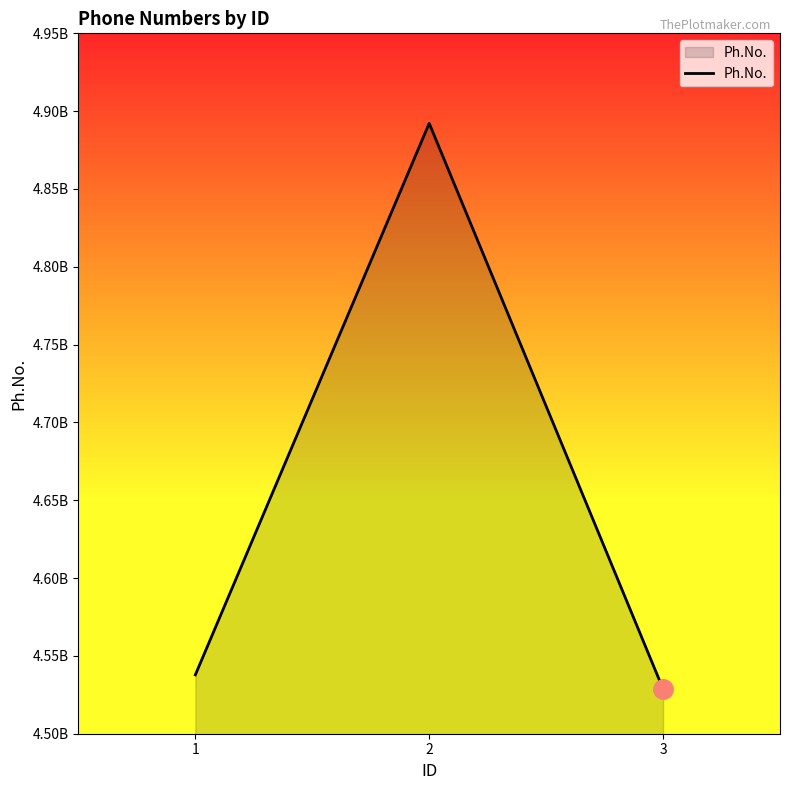

The chart shows a value of 4537829158 at 1. True or false?

True